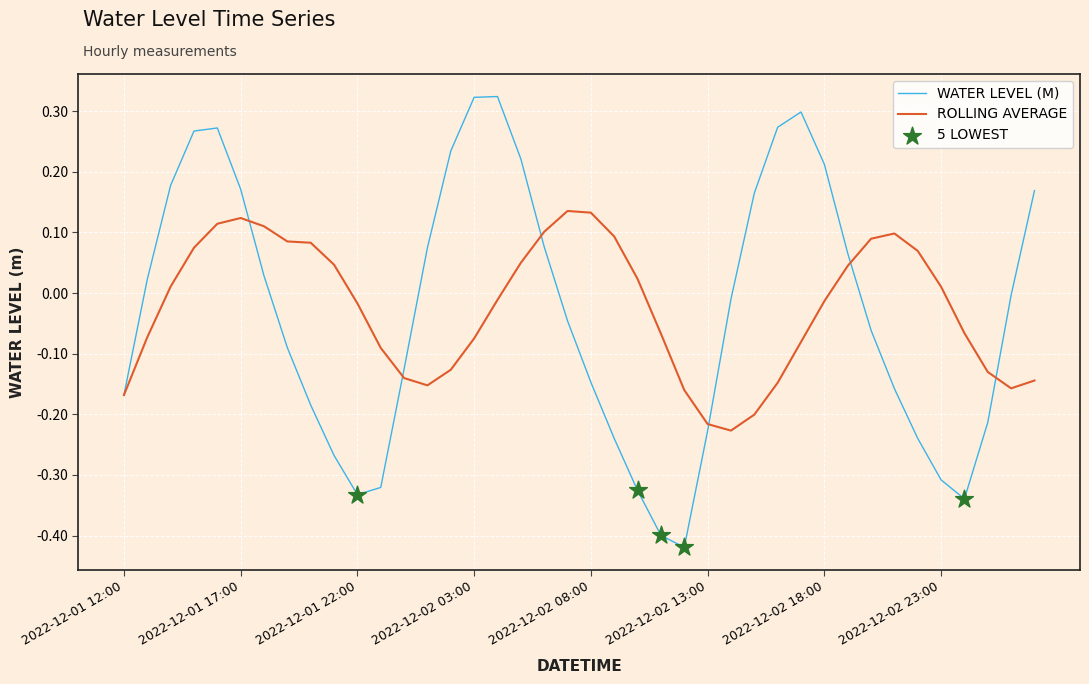

Is this an area chart (filled region under the line)?

No